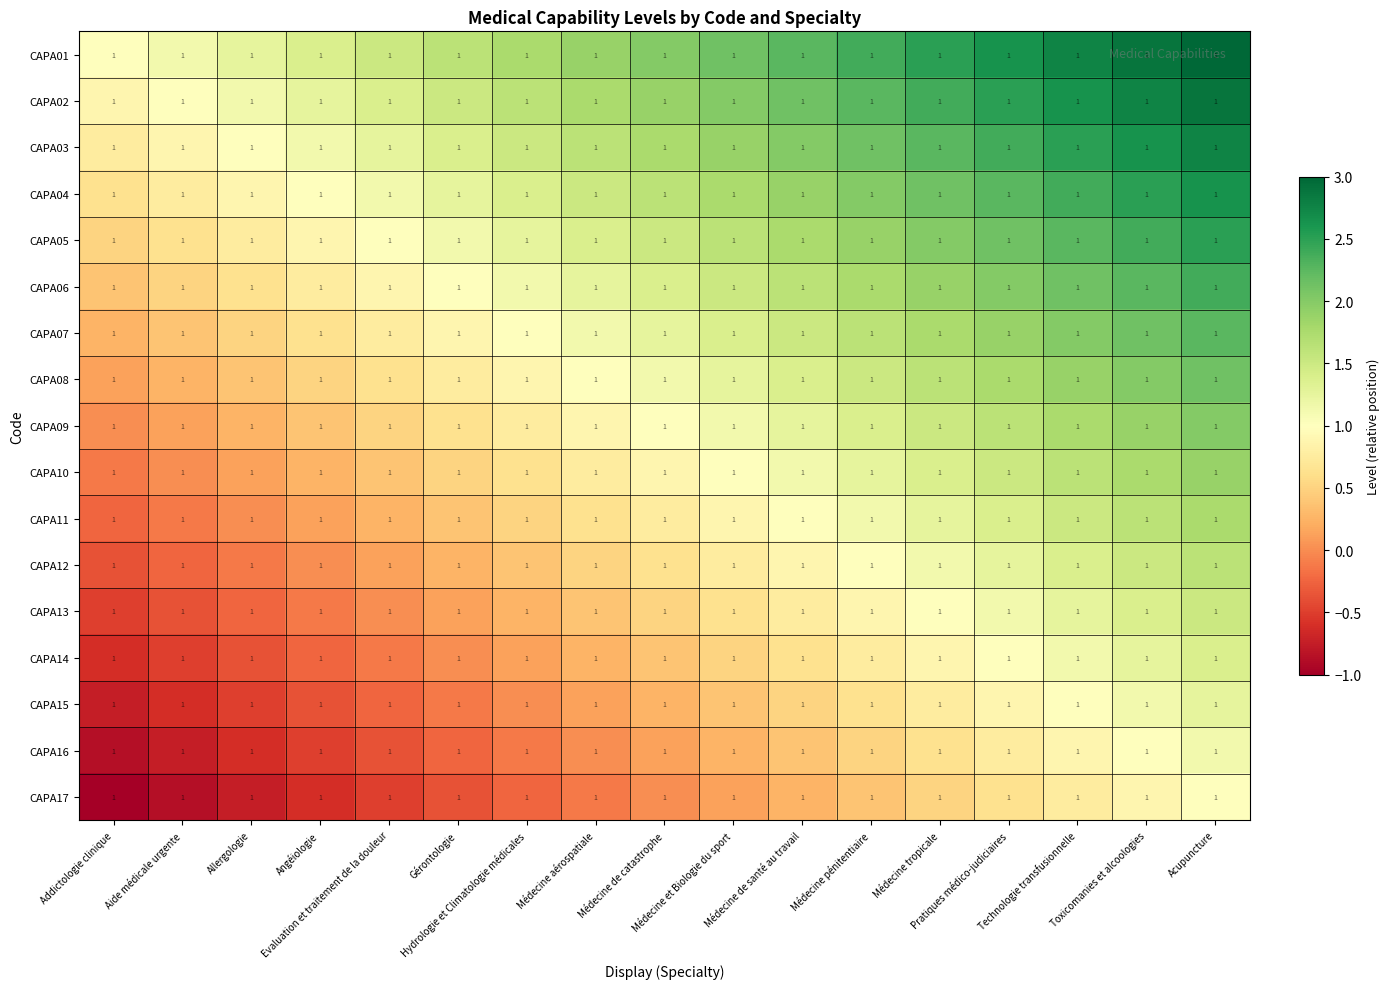

Is it true that CAPA03 equals 1.9 at Médecine et Biologie du sport?

True